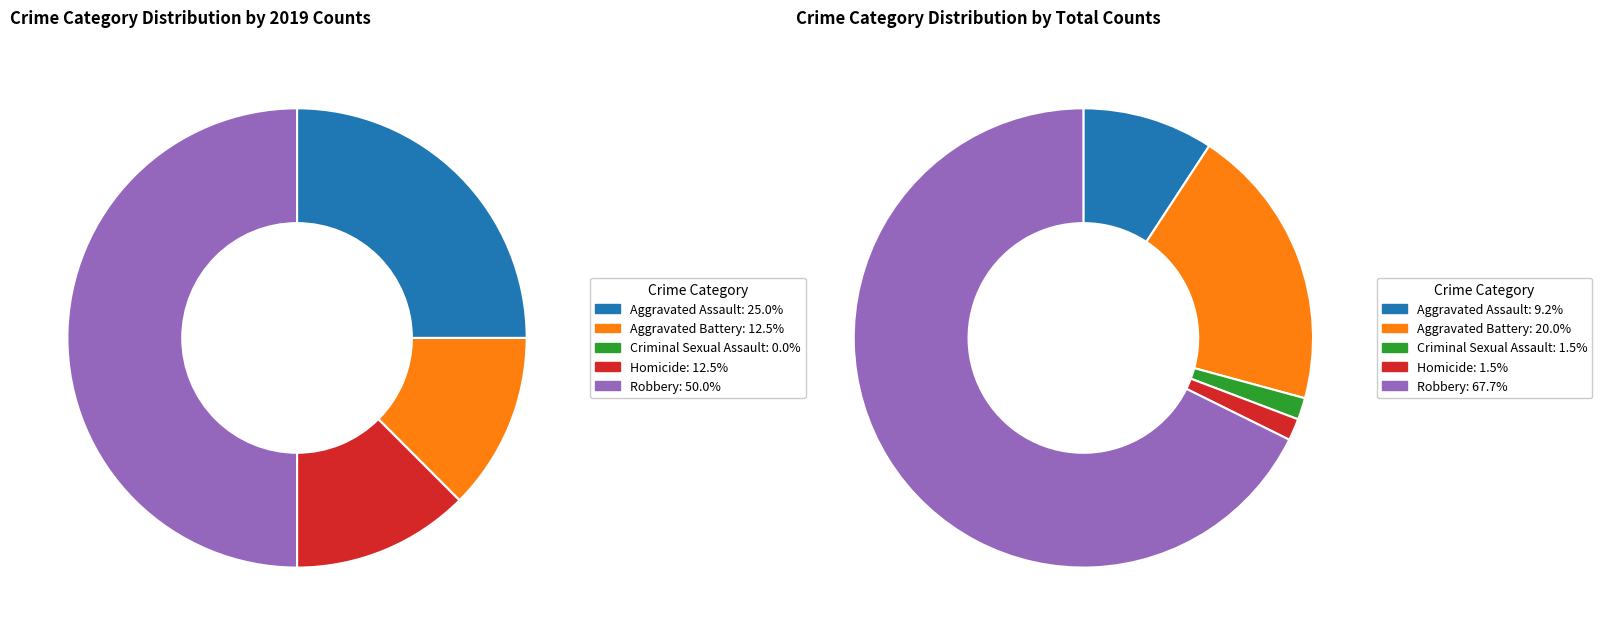

Does values_total account for over 50% of the chart?

No